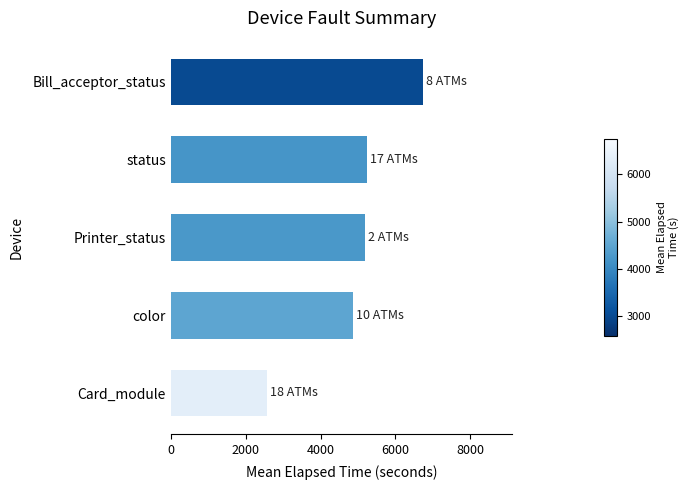

What is the difference between the maximum and second lowest values?

1873.9